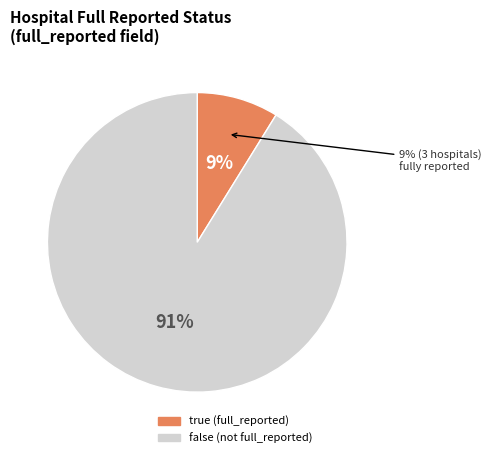

Which category has the smallest portion of the pie?

true